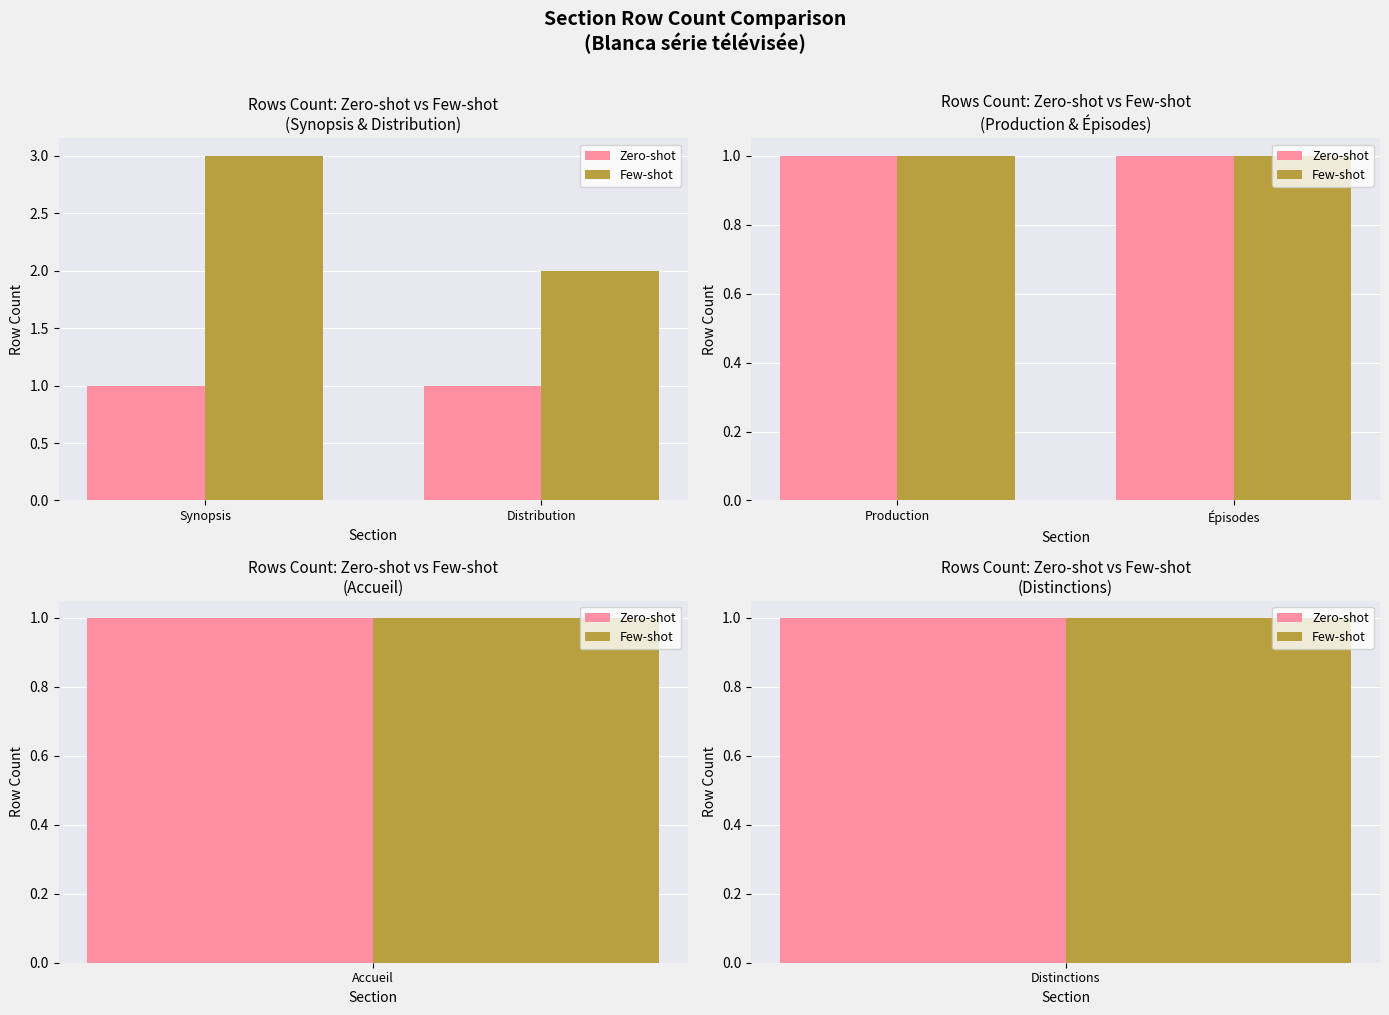

Rank the categories by Few-shot value from highest to lowest.

Synopsis, Distribution, Production, Épisodes, Accueil, Distinctions